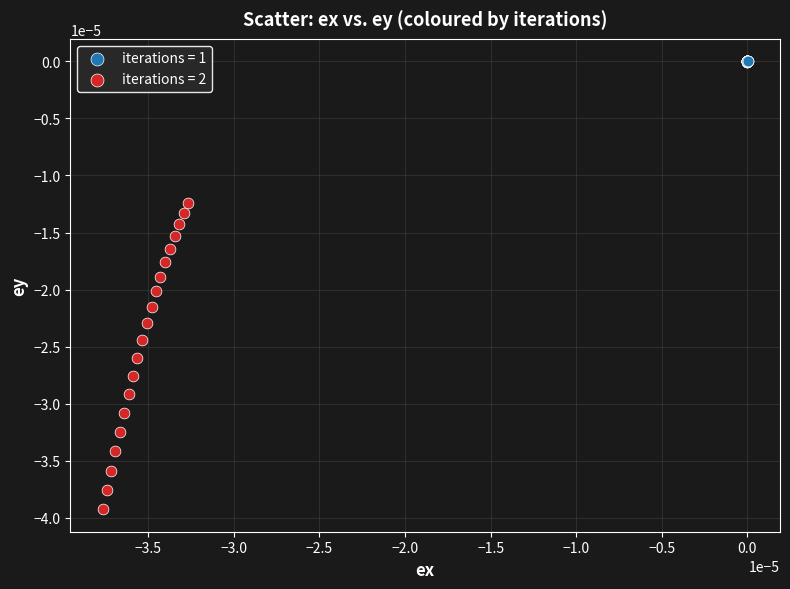

Which series contains the highest Y value?

iterations = 1